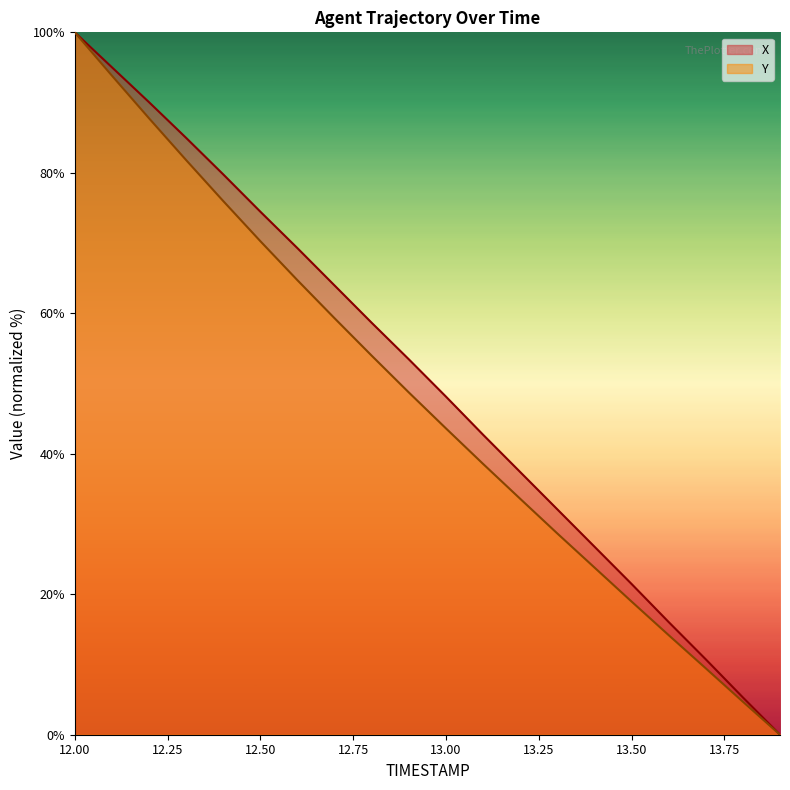

What is the total value across all series at 12.1?

188.9